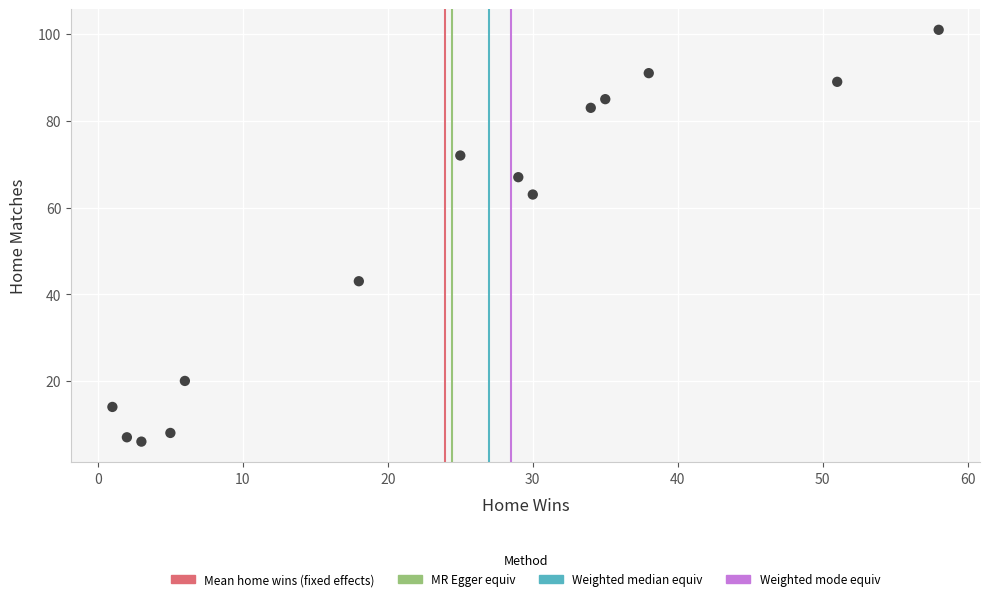

What is the range of X values (max minus min)?

57